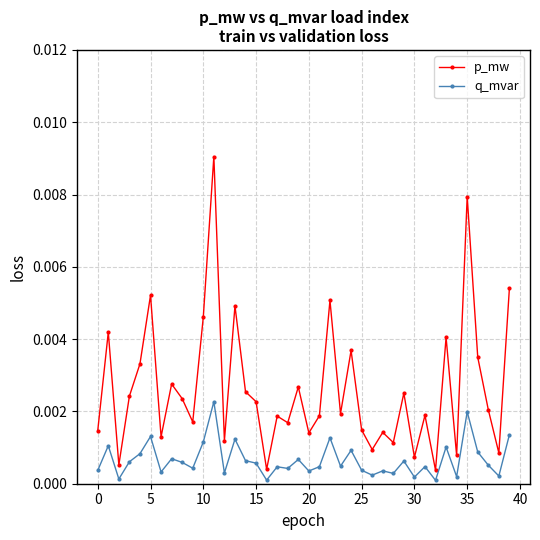

Which series has the largest range (max minus min)?

p_mw